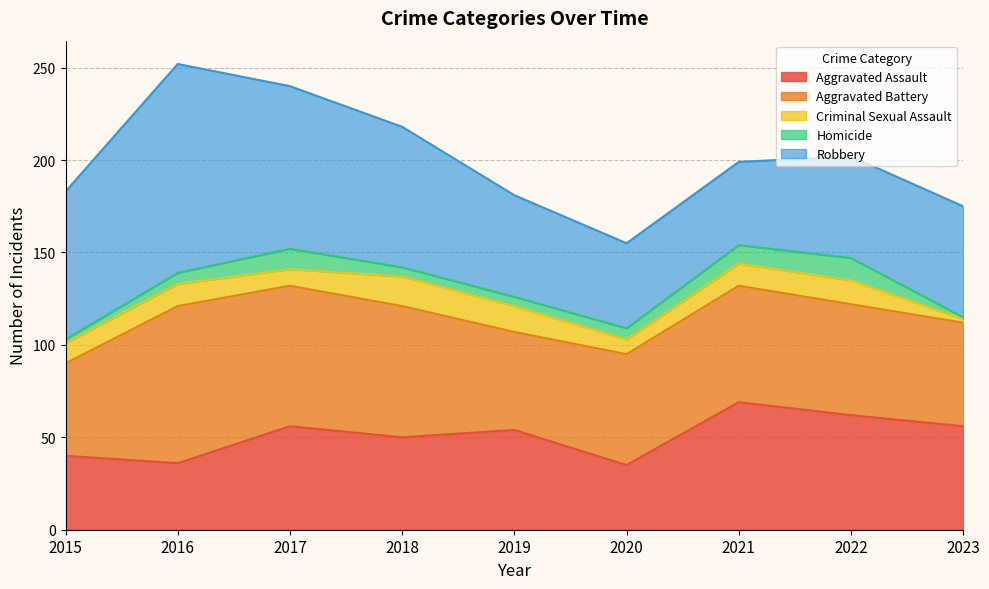

What is the sum of all Robbery values?

618